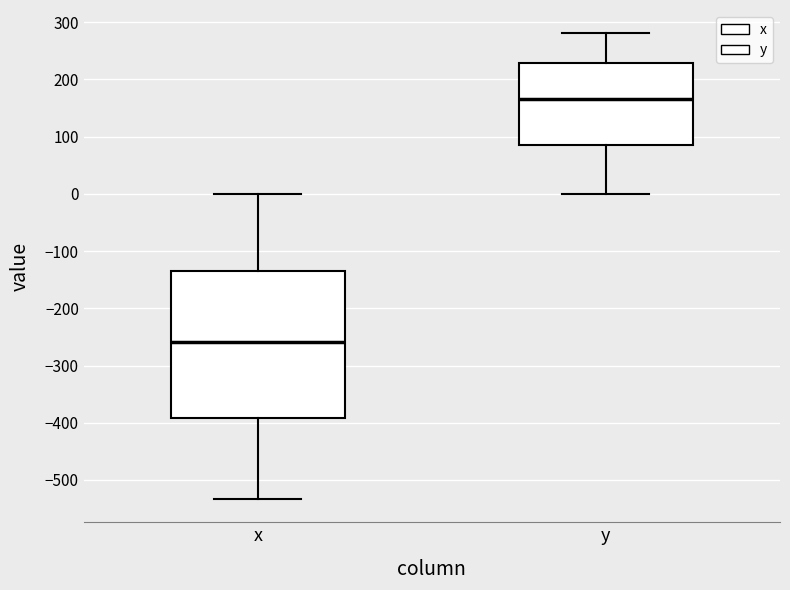

Reading left to right, transcribe this box plot: for each box, give where its median line is, the range the box spans, and where its two whiskers end, as read against the y-axis. The values are not printed on the chart, so give them approximately, as read against the axis.

x: median -260, box -390 to -130, whiskers -530 to 0
y: median 170, box 90 to 230, whiskers 0 to 280